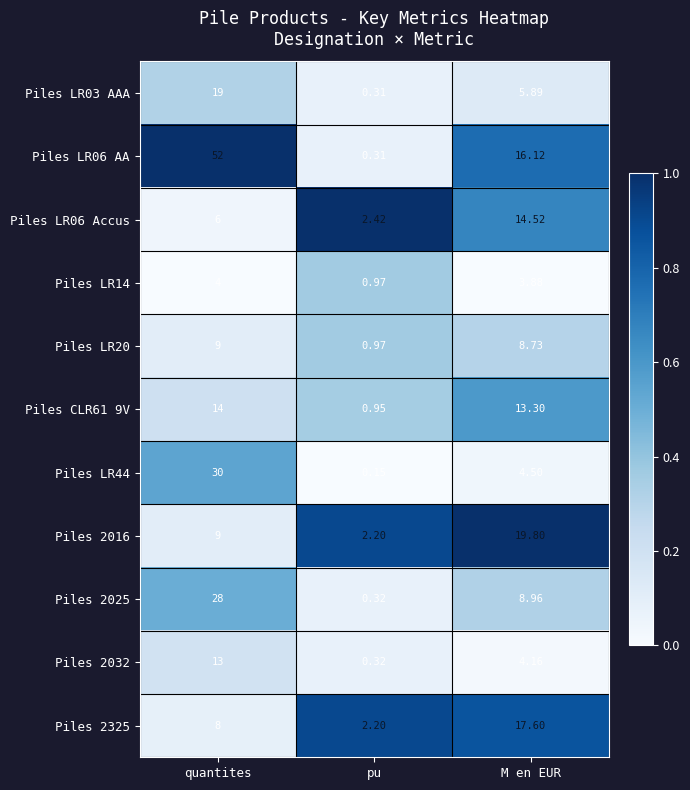

At which label is Piles CLR61 9V closest to 7?

pu